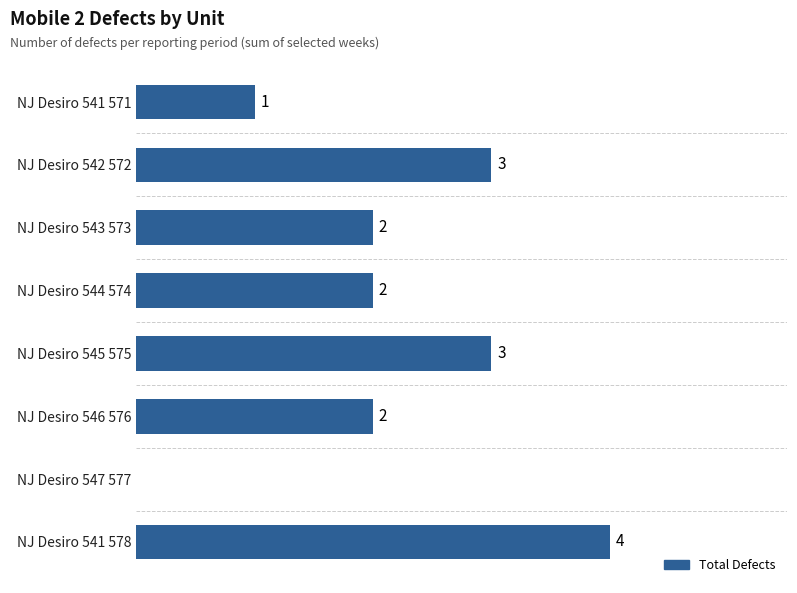

Are the bars horizontal?

Yes